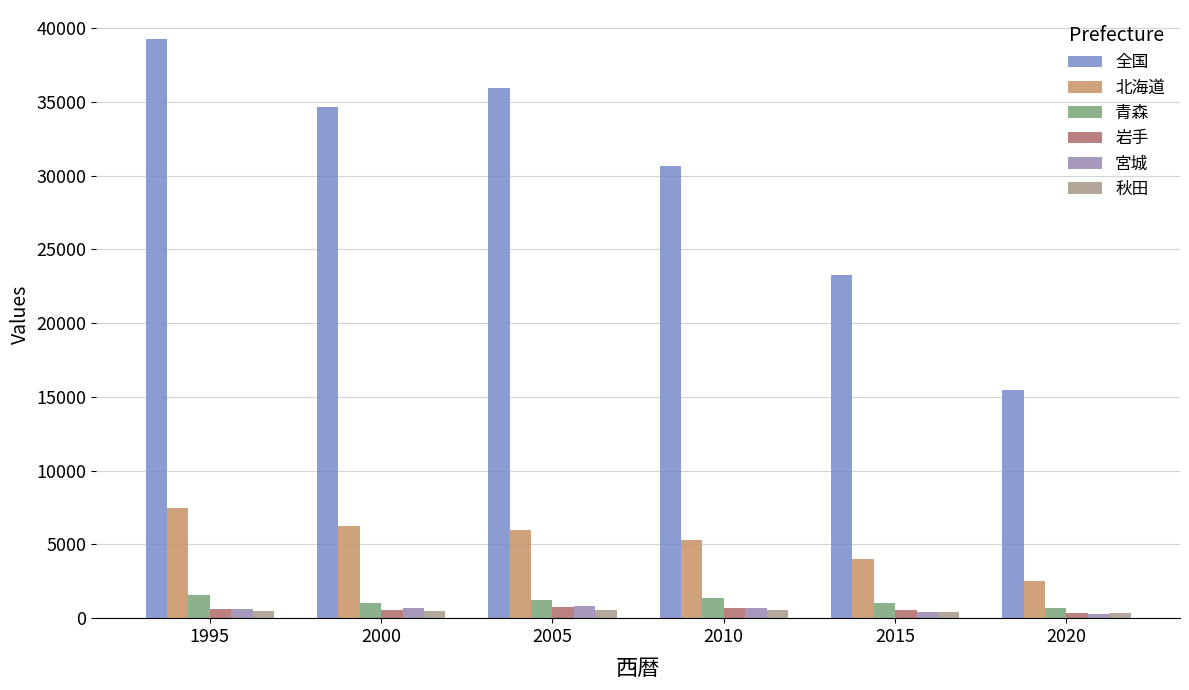

Does the chart contain stacked bars?

No